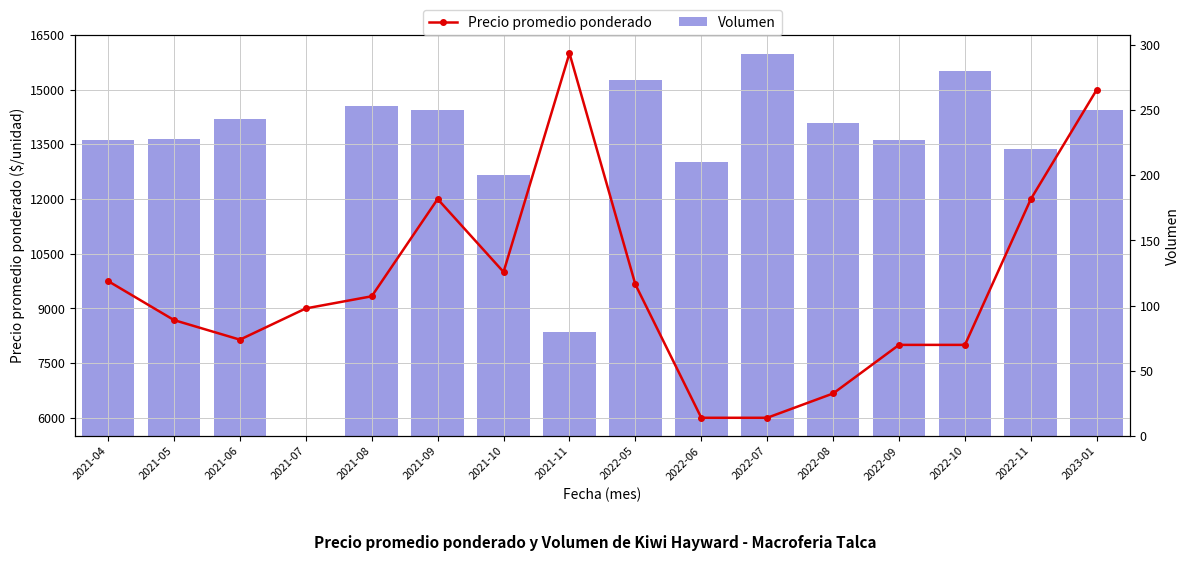

At 2021-09, list the series in order from smallest to largest.

Volumen, Precio promedio ponderado